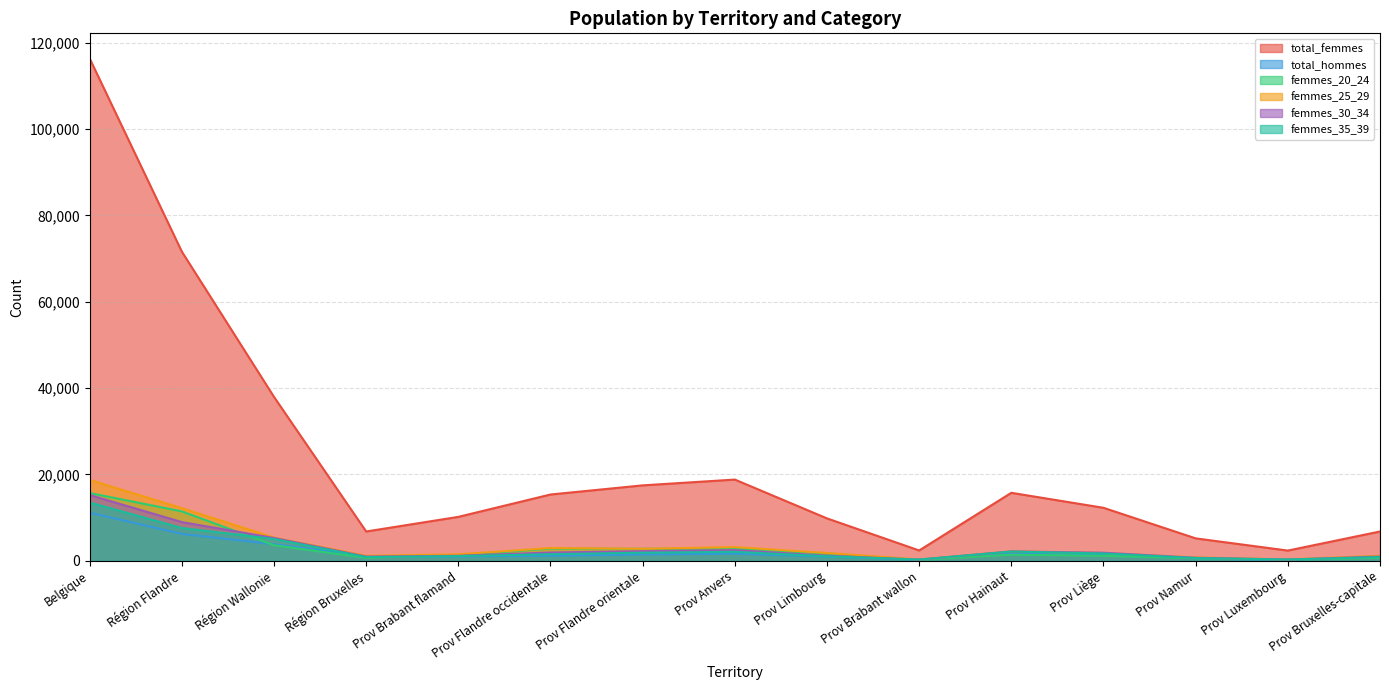

True or false: femmes_25_29 and femmes_35_39 intersect in this chart.

False